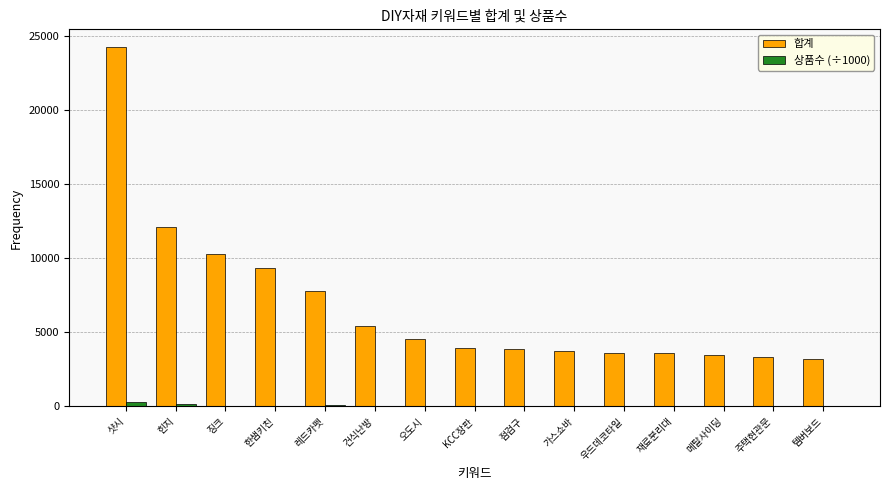

Which series changed the most between 힌지 and 템버보드?

합계